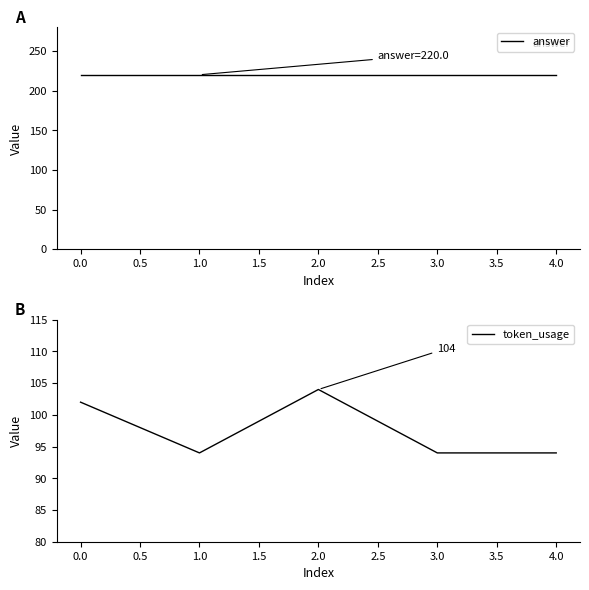

True or false: answer has more than 2 interior local peaks.

False